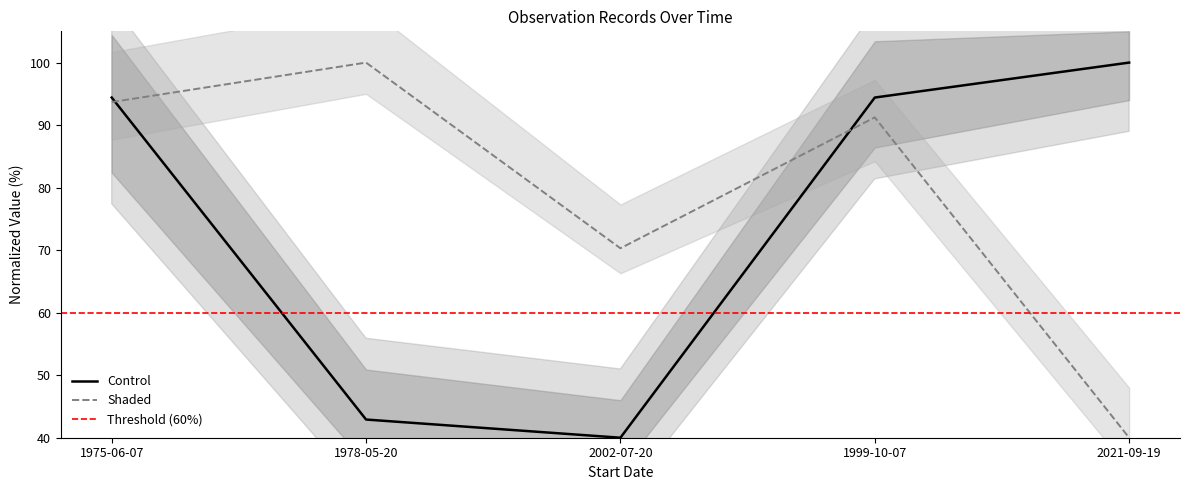

Where does the data first go above 94?

1975-06-07